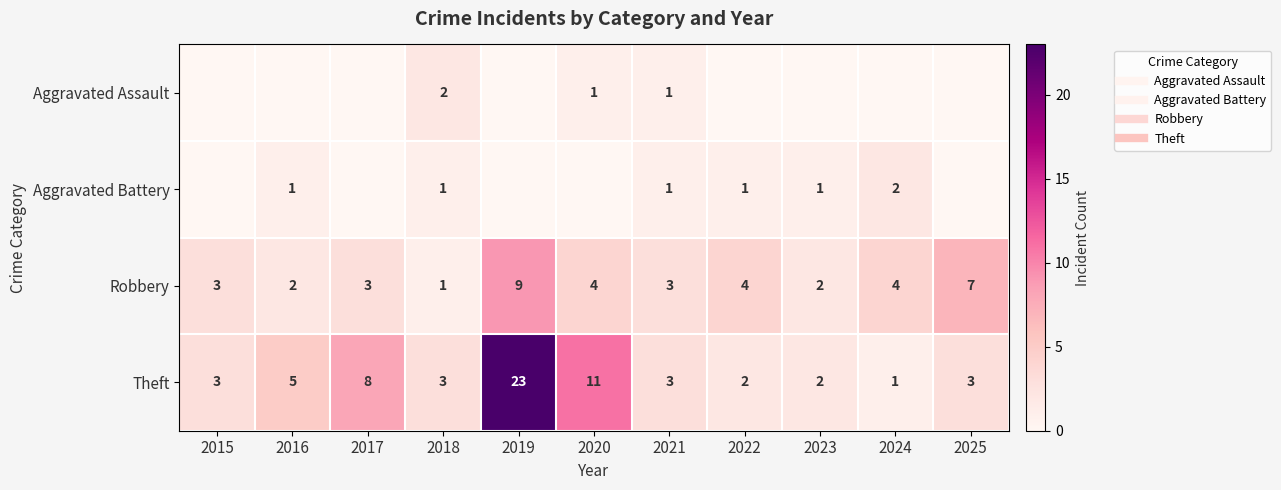

At which category is the sum across all series the highest?

2019